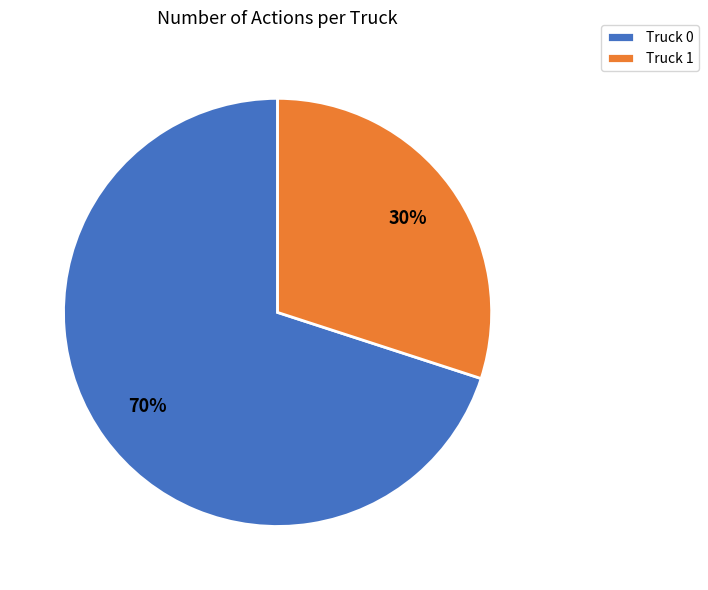

How many slices are in this pie chart?

2